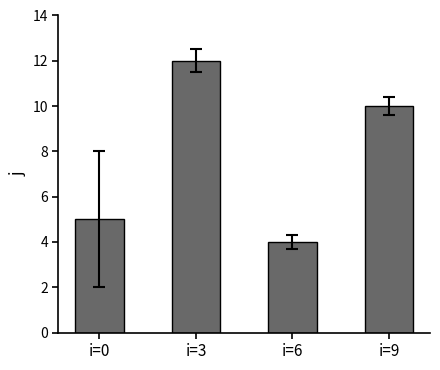

What is the maximum value shown in the chart?

12